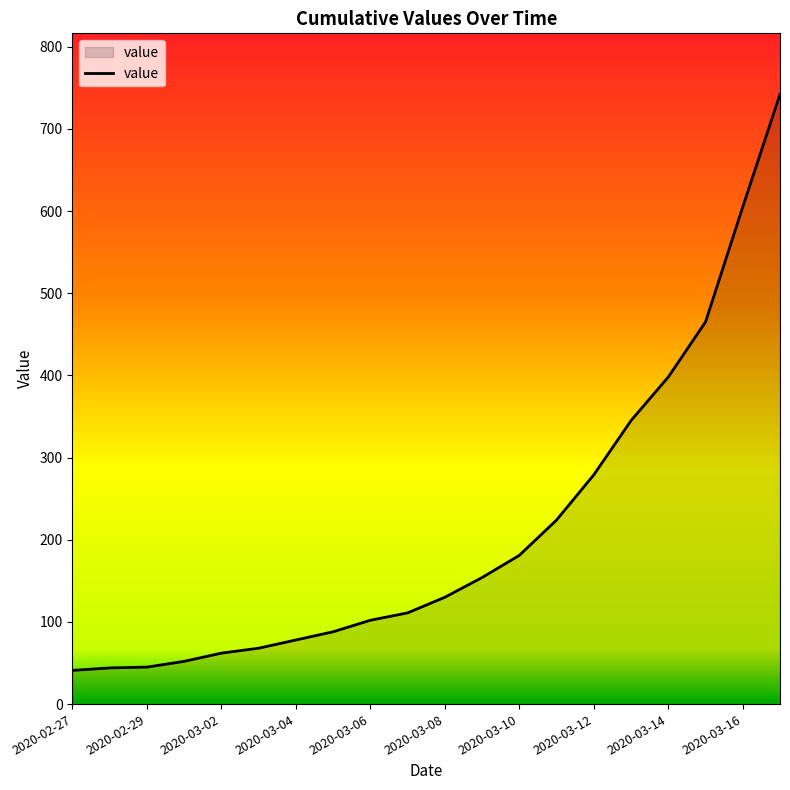

What is the greatest value displayed?

742